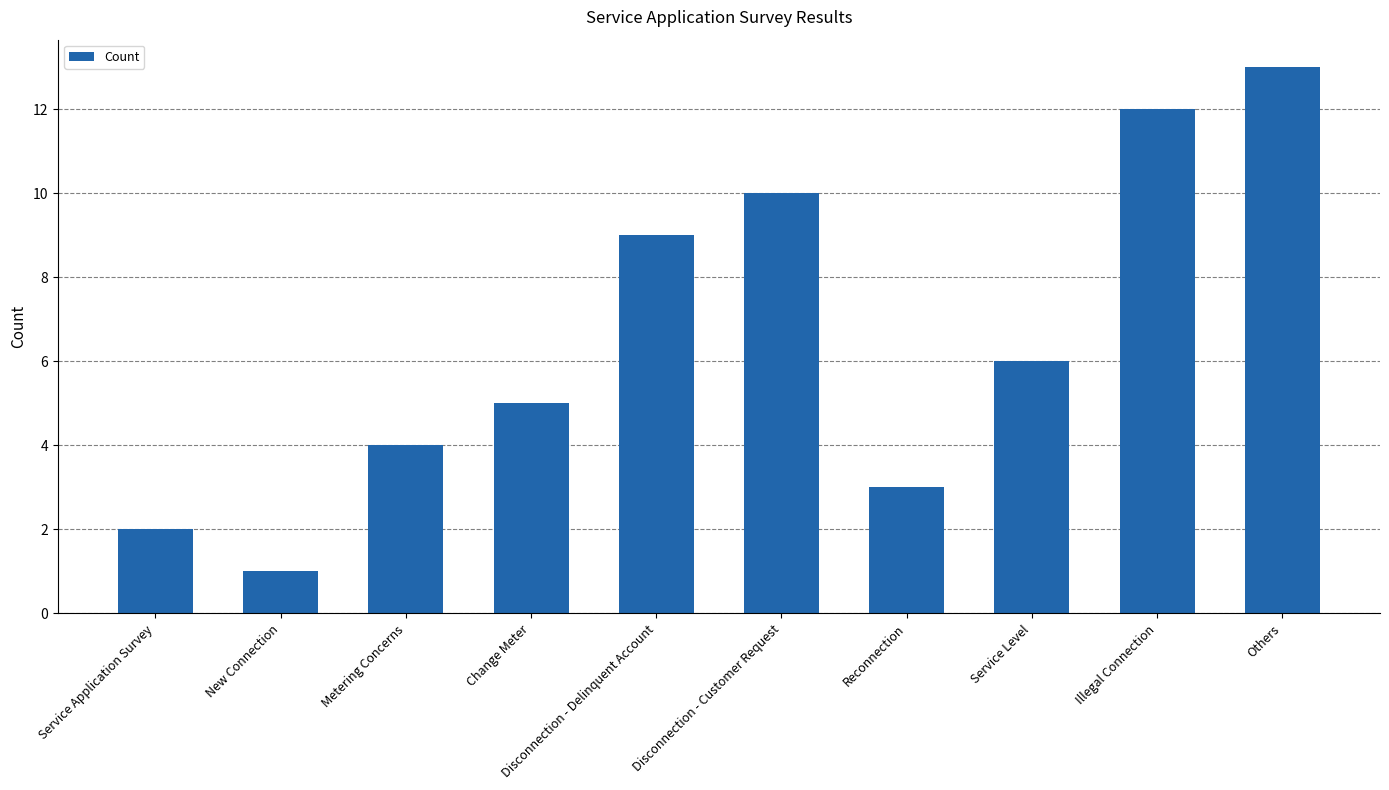

Which has a higher value, Disconnection - Customer Request or Disconnection - Delinquent Account?

Disconnection - Customer Request